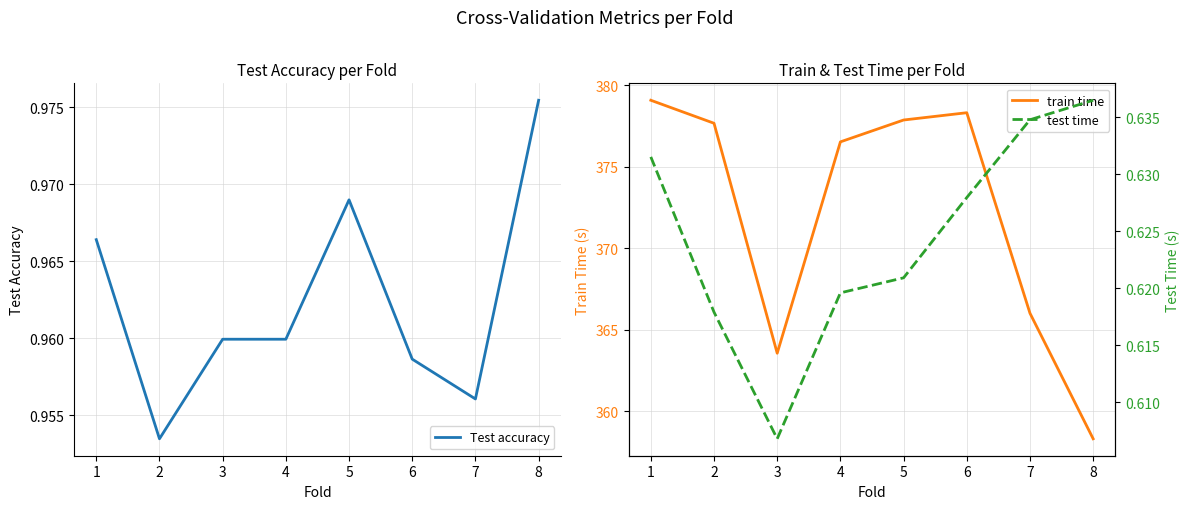

Is it true that train time equals 216.4 at 3?

False